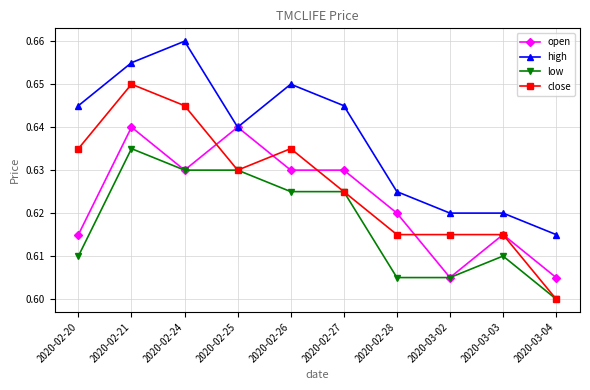

Count the low values in the range 0 to 1.

10